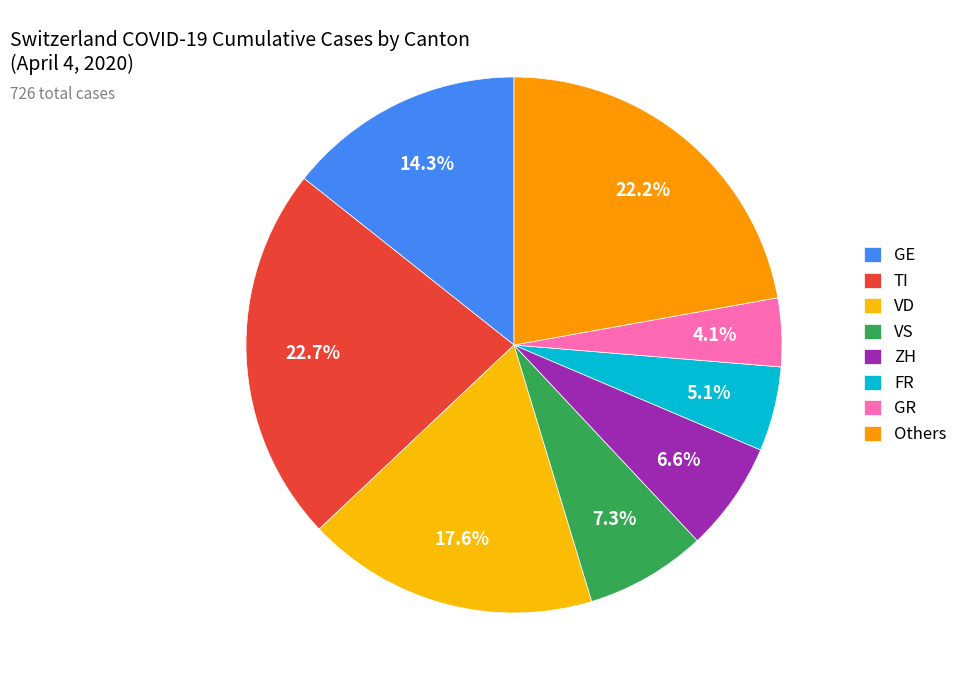

What is the largest slice in the pie chart?

TI